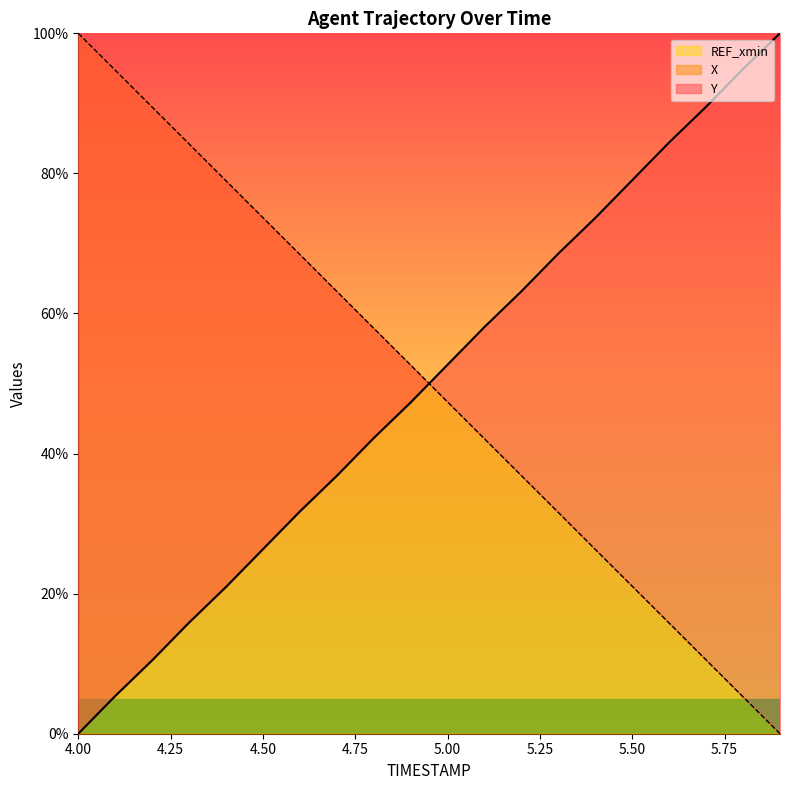

What is the label of the 15th point from the left?

5.4